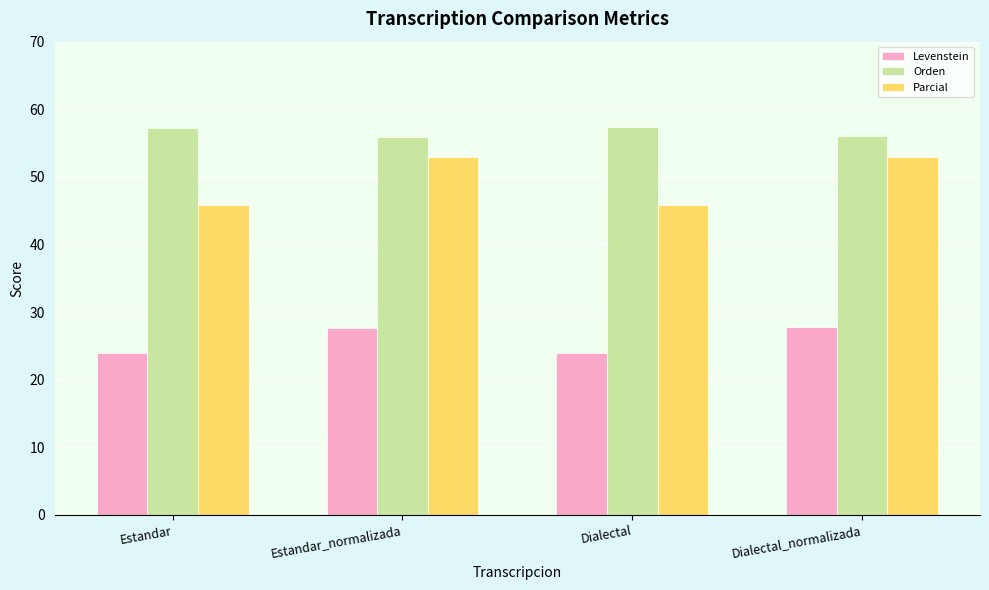

What is the difference between the second highest and second lowest values in the Orden series?

1.2